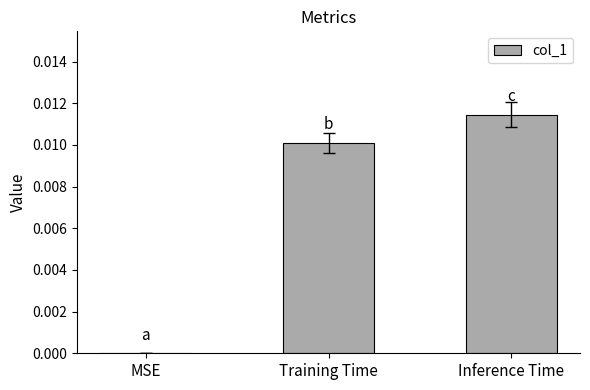

How many data points are above 0?

2